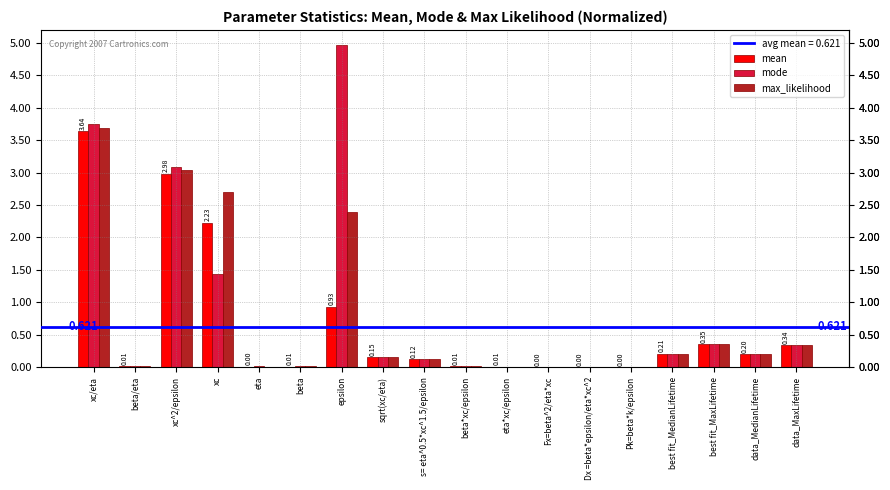

At which category is the sum across all series the highest?

xc/eta